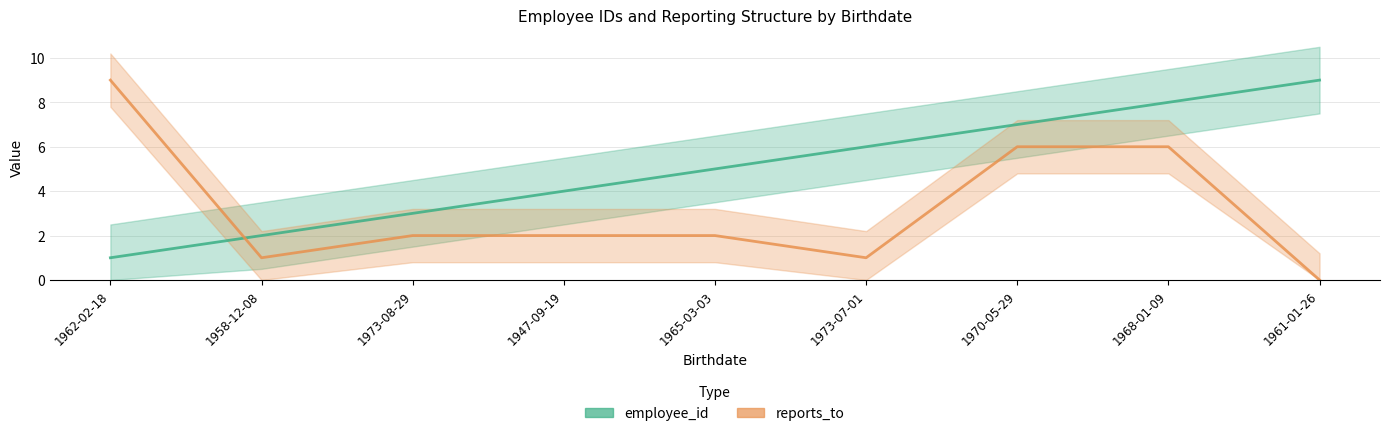

What are all the series names shown in the legend?

employee_id, reports_to